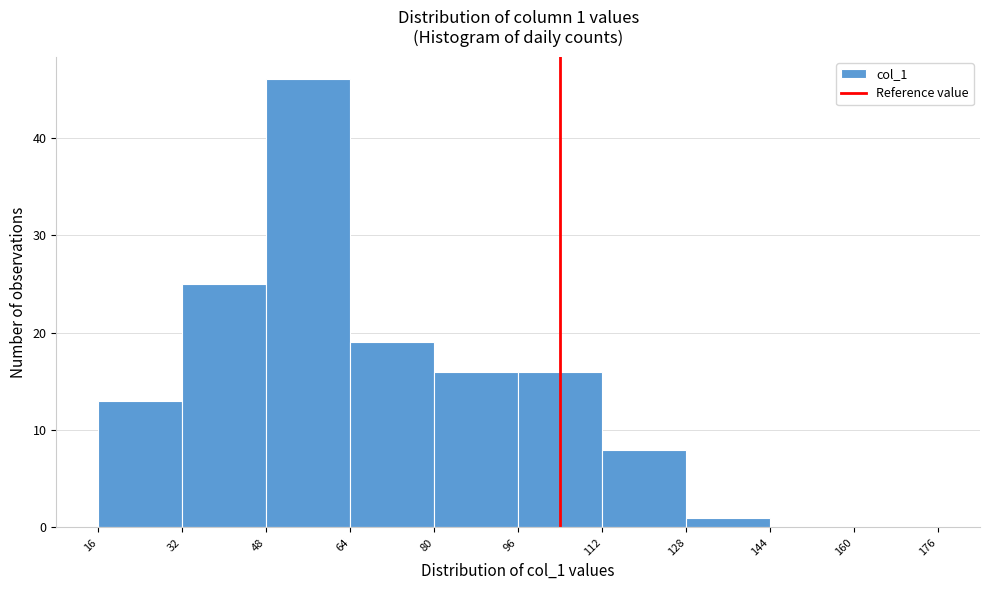

Over which range of the x-axis is the bar tallest?

48 to 64